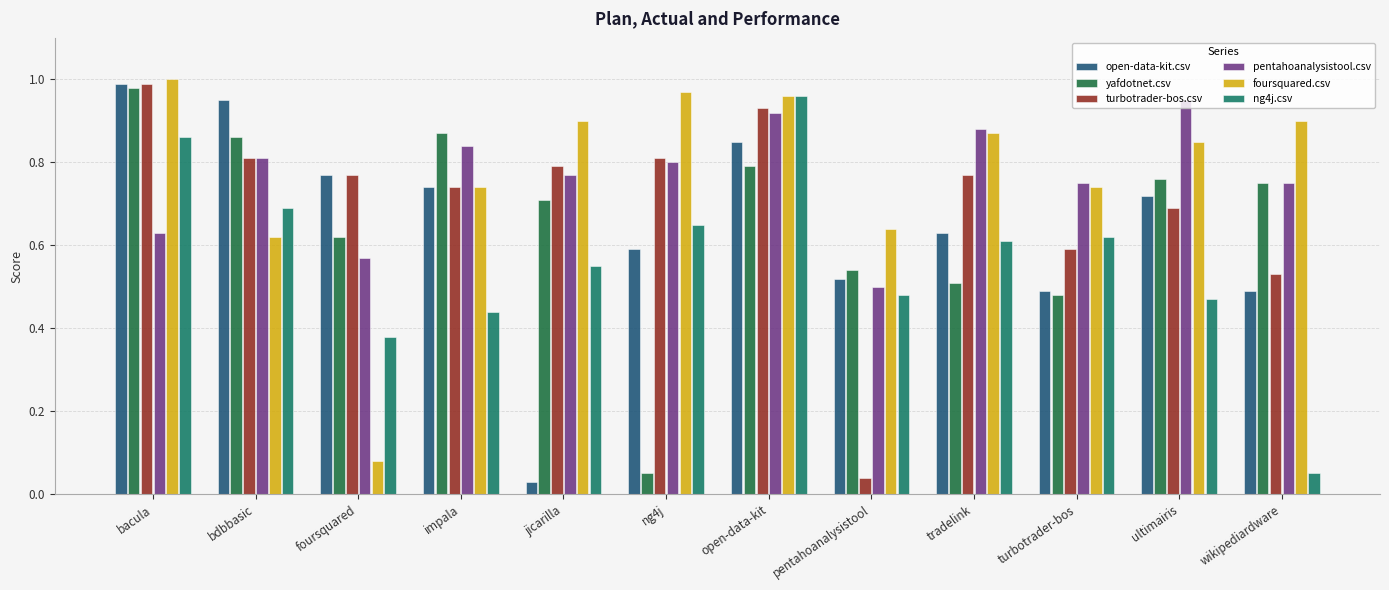

At which label does turbotrader-bos.csv reach its peak?

bacula